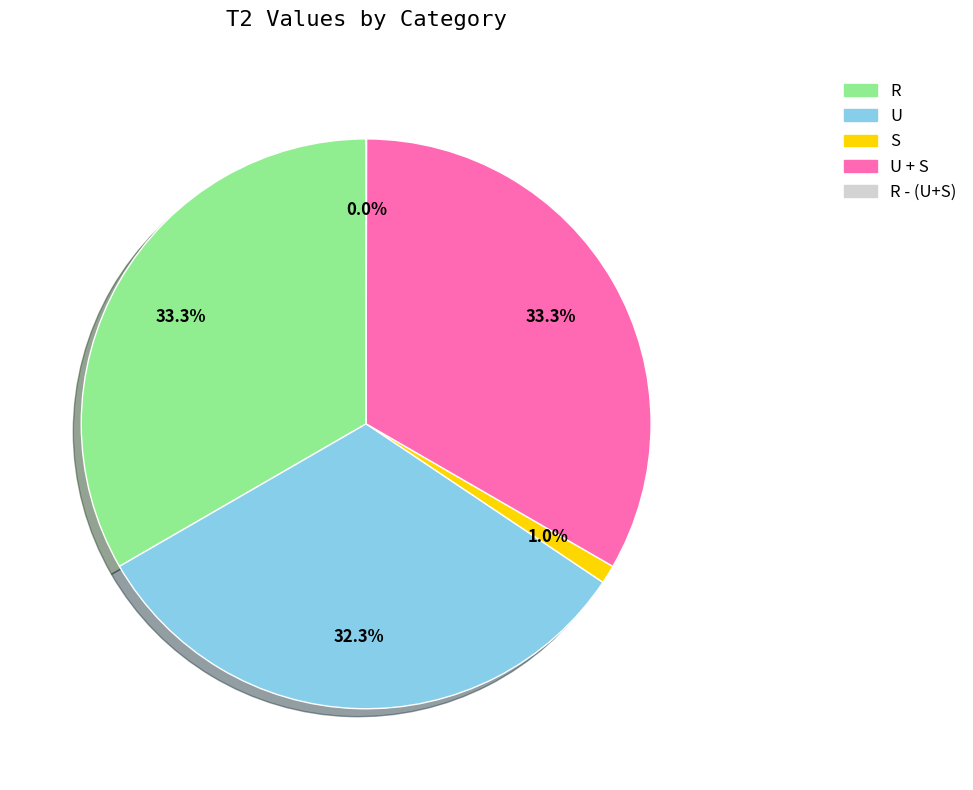

True or false: S accounts for 1% of the total.

True